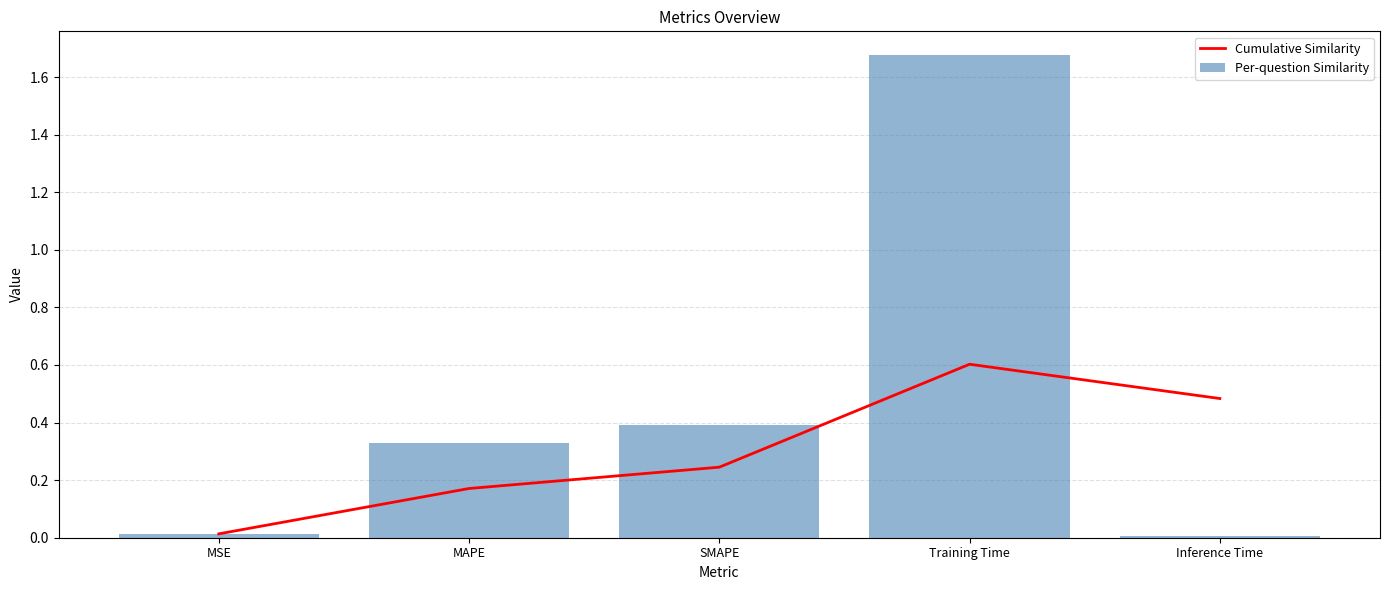

Which series changed the most between MAPE and SMAPE?

Cumulative Similarity